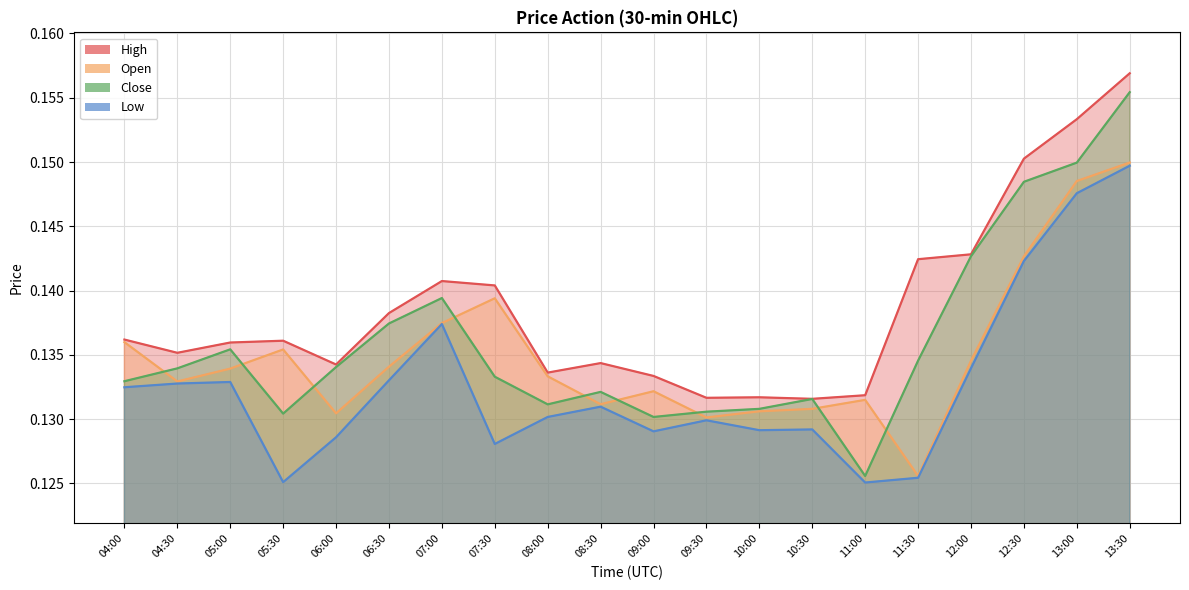

At which category does the chart reach its peak across all series?

13:30